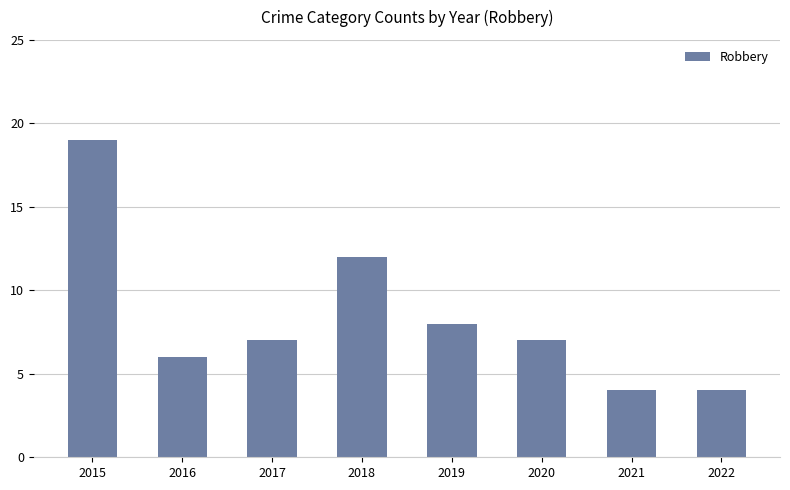

Between 2016 and 2019, which is larger?

2019